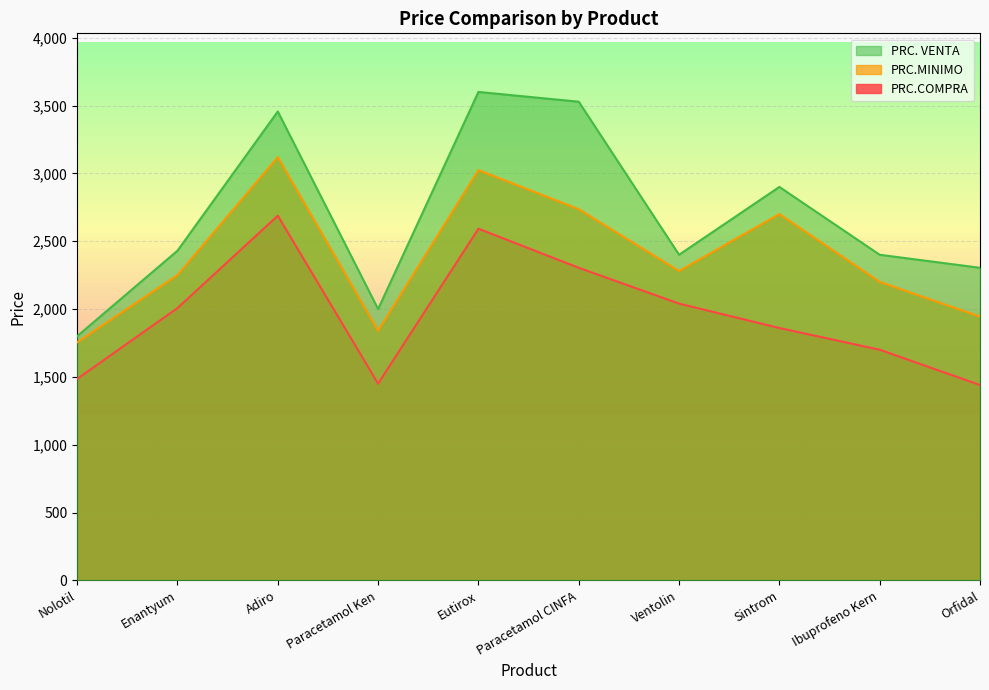

Between Paracetamol Ken and Eutirox, which series saw the biggest shift?

PRC. VENTA